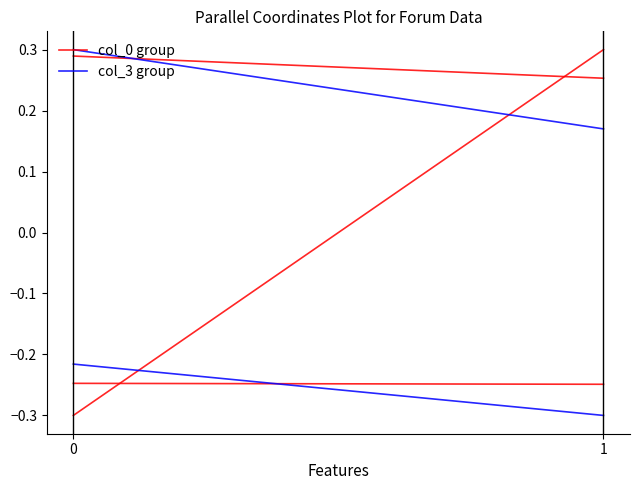

What is the highest value of the col_0 group series?

0.3